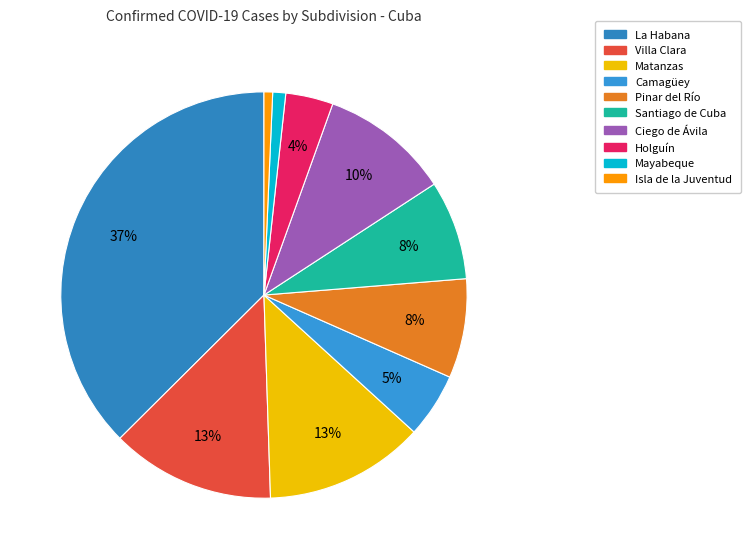

To the nearest percent, what portion does Matanzas represent?

13%